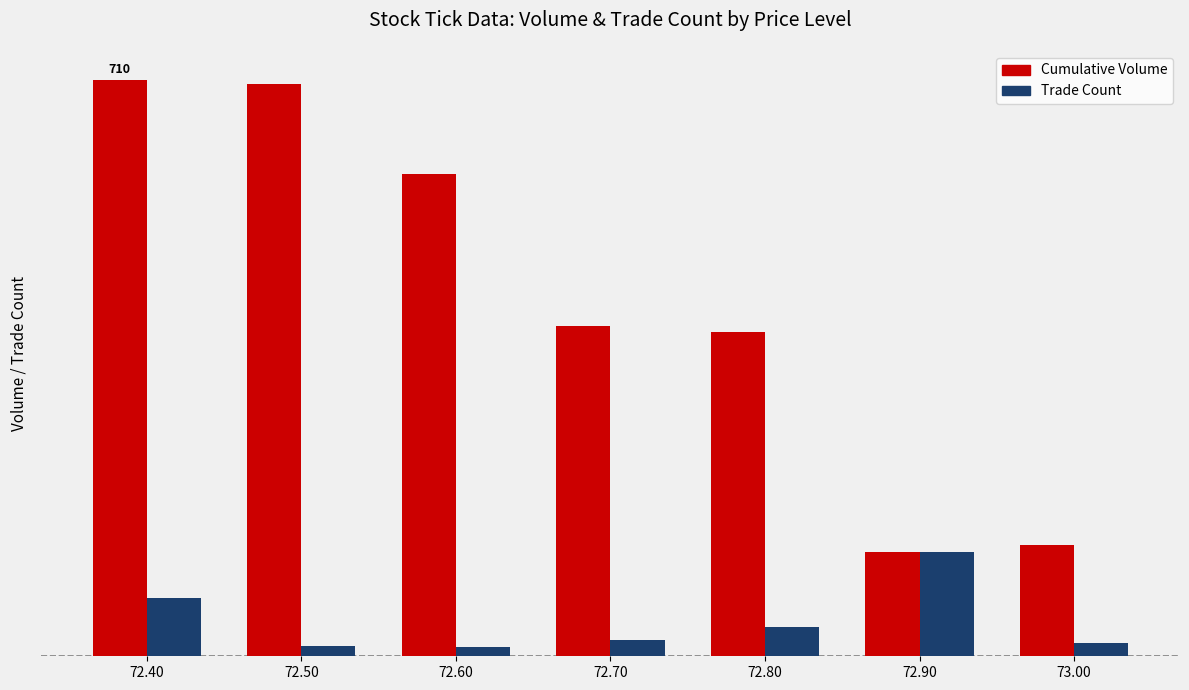

What is the difference between the second highest and second lowest values in the Trade Count series?

59